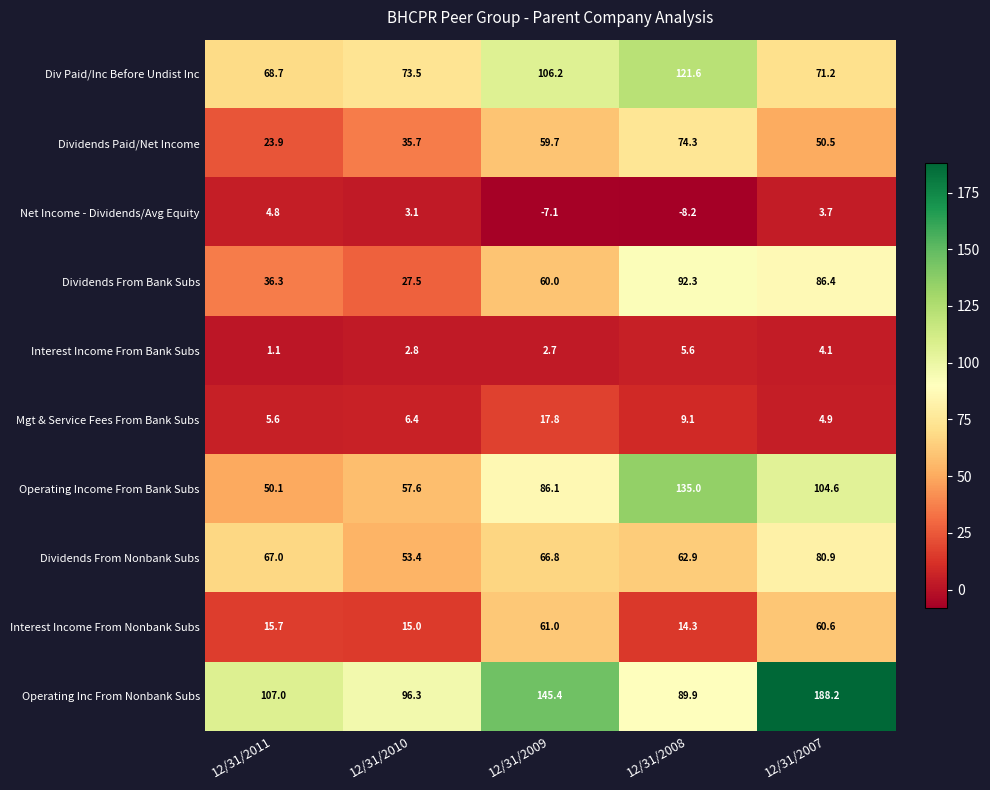

What is the difference between the highest and lowest values at 12/31/2010?

93.5